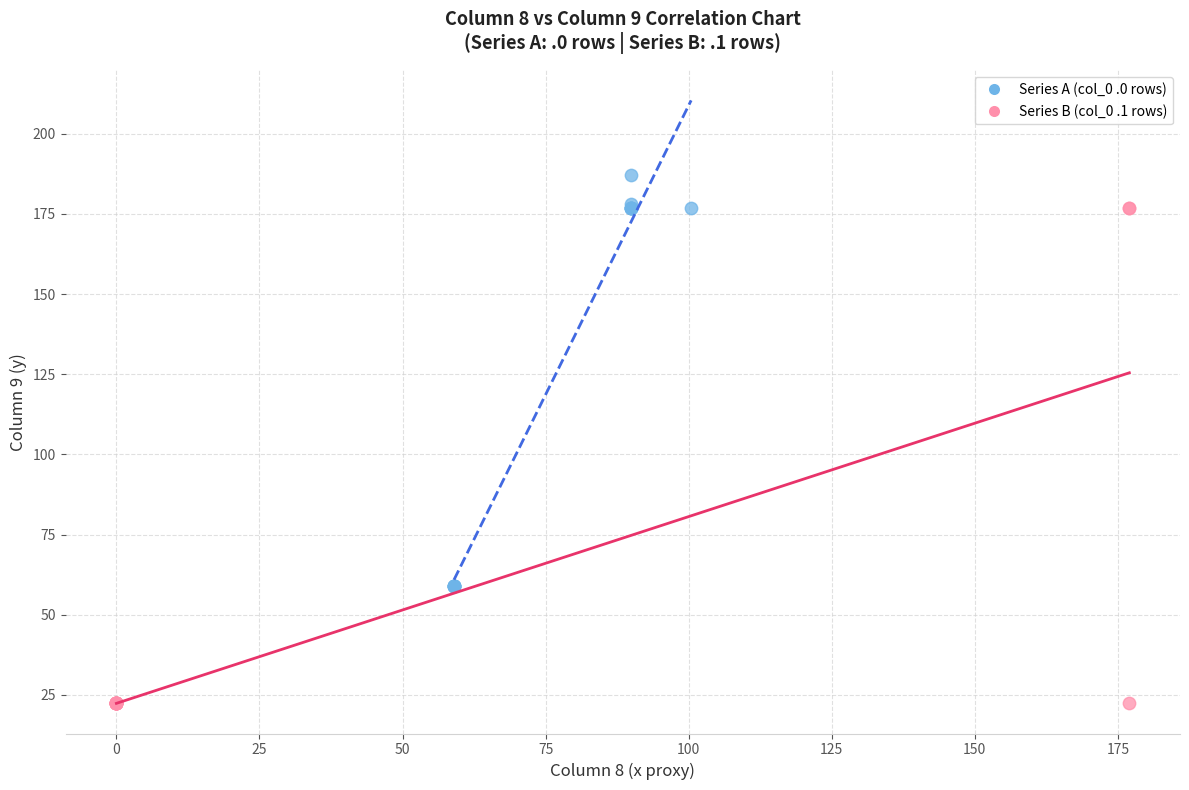

Which series contains the highest Y value?

Series A (col_0 .0 rows)